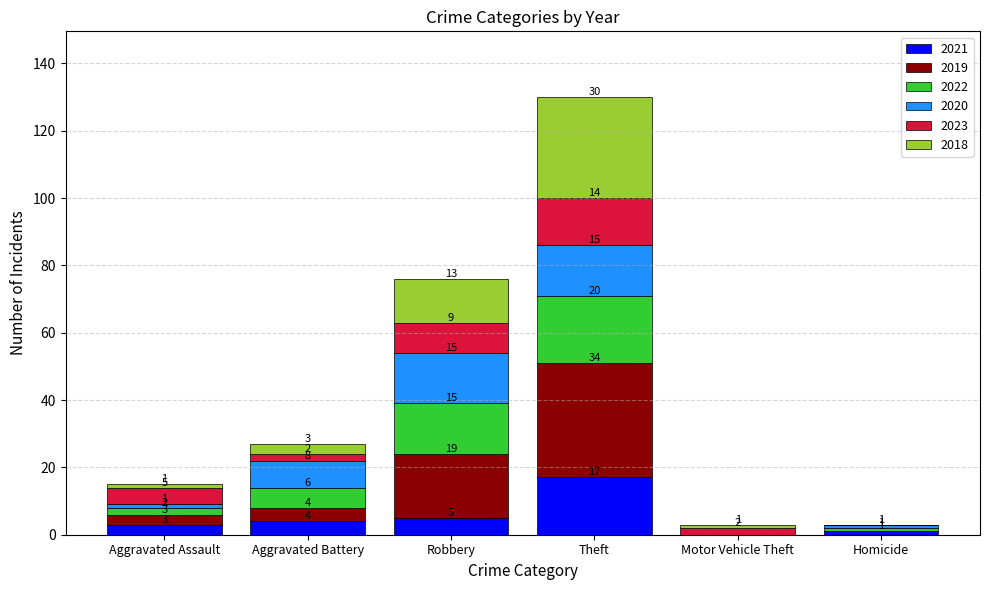

Reading left to right, list the values for the 2021 series.

Aggravated Assault=3	Aggravated Battery=4	Robbery=5	Theft=17	Motor Vehicle Theft=0	Homicide=1